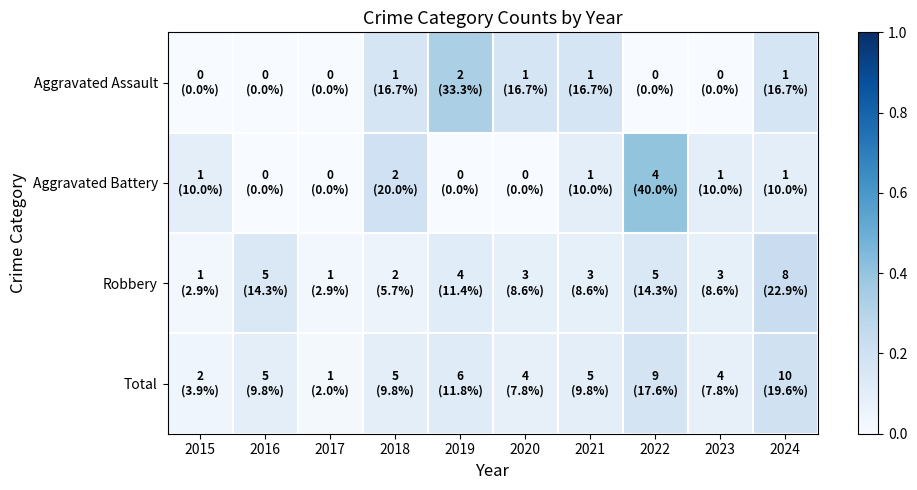

Which category has the lowest value across all series?

2015